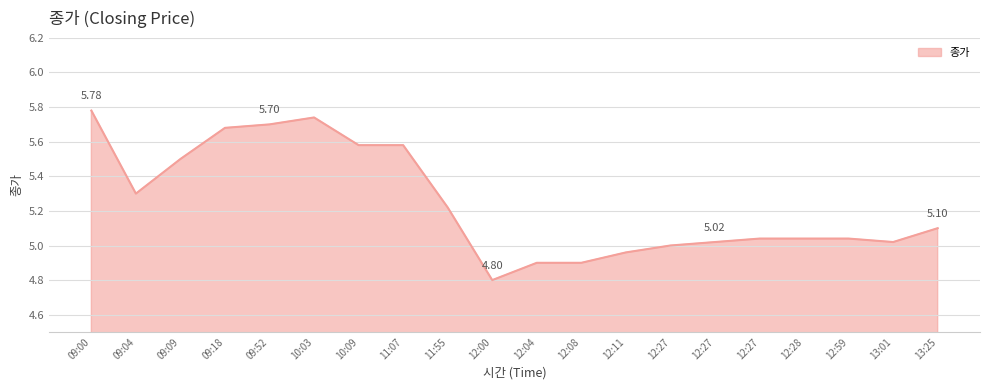

Is this an area chart (filled region under the line)?

Yes